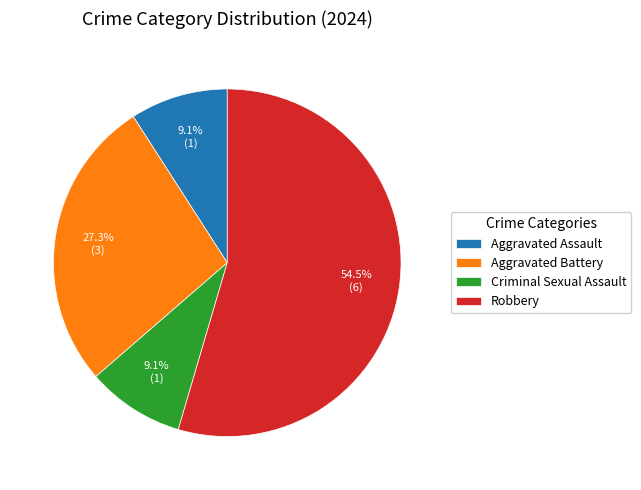

Count the number of slices in the pie.

4